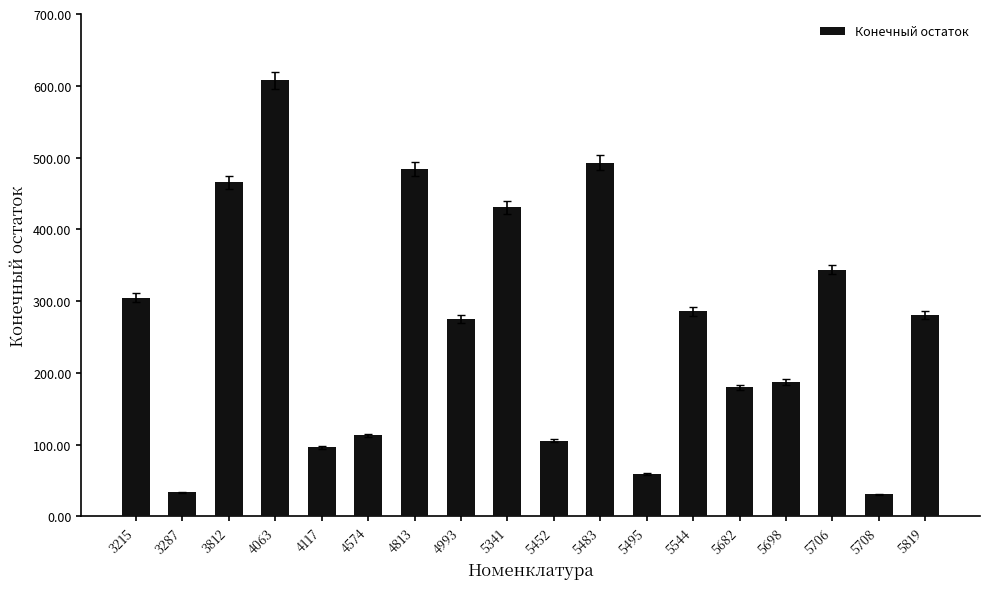

What is the value of the 8th bar from the left?

275.0